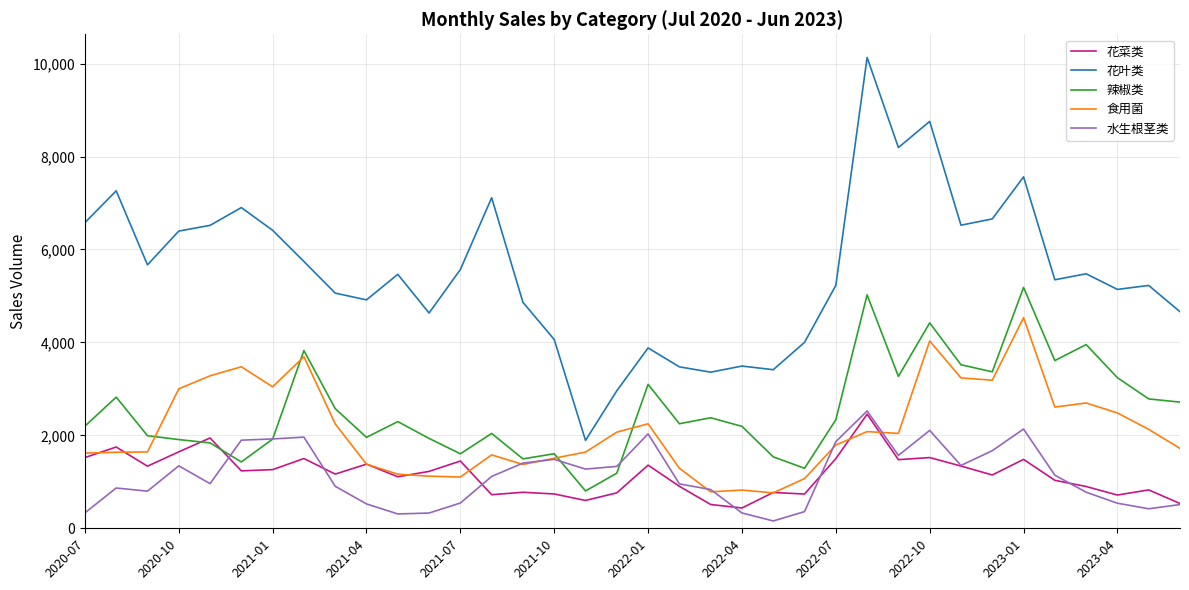

Which series has the widest spread of values?

花叶类